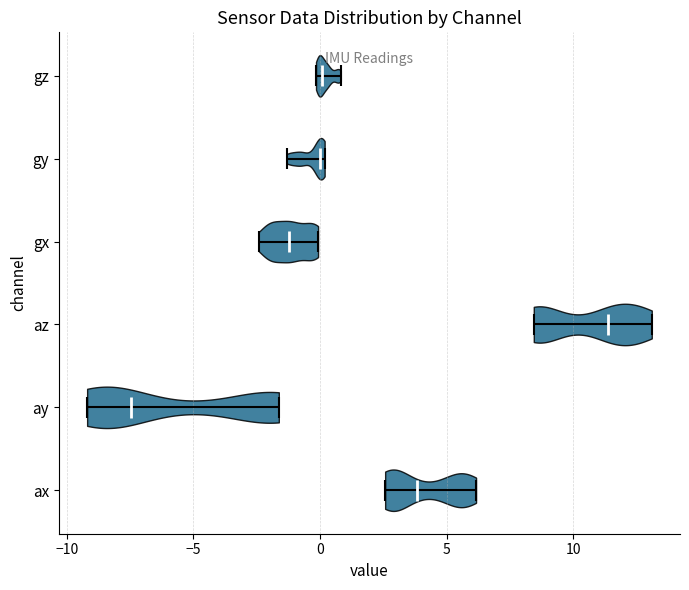

Which violin has the furthest to the right median line?

az